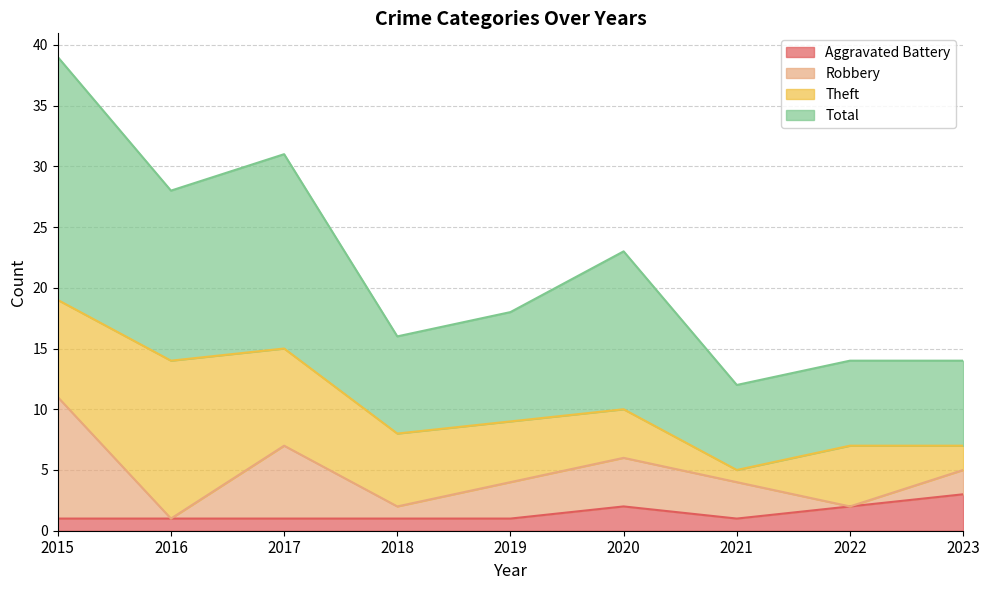

True or false: Total and Aggravated Battery cross at least once.

False